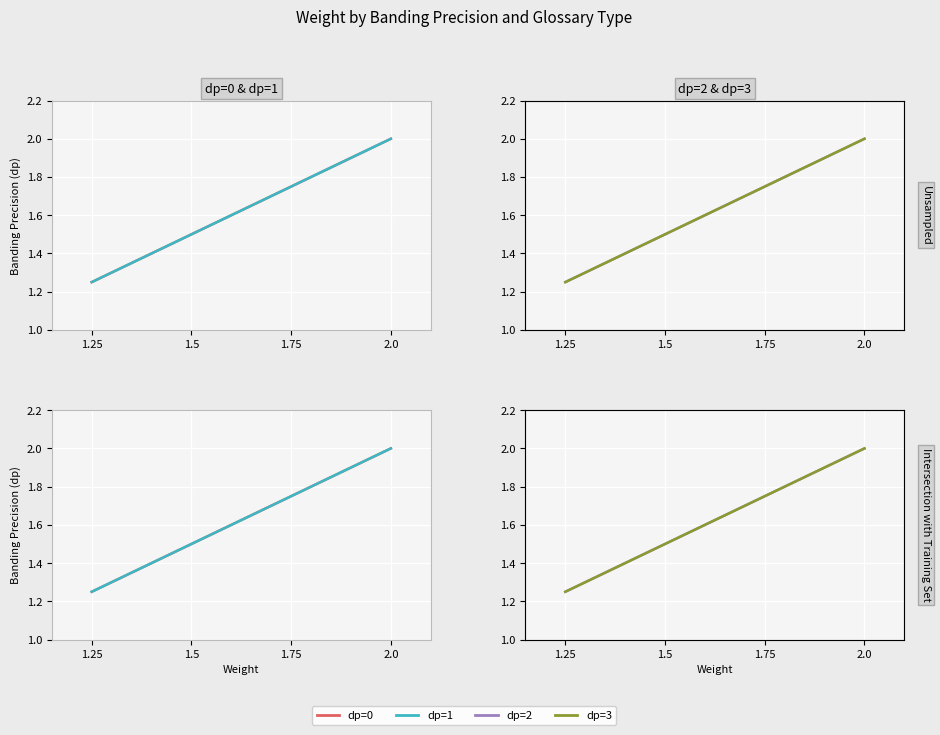

What is the smallest value displayed?

1.2